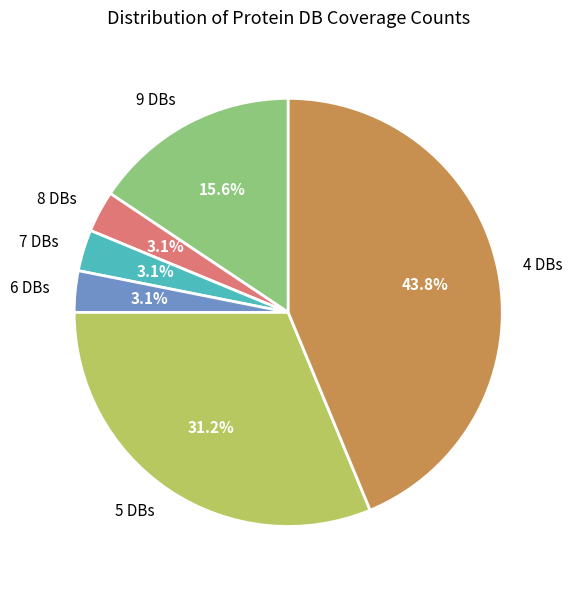

Which has a higher value, 9 DBs or 8 DBs?

9 DBs